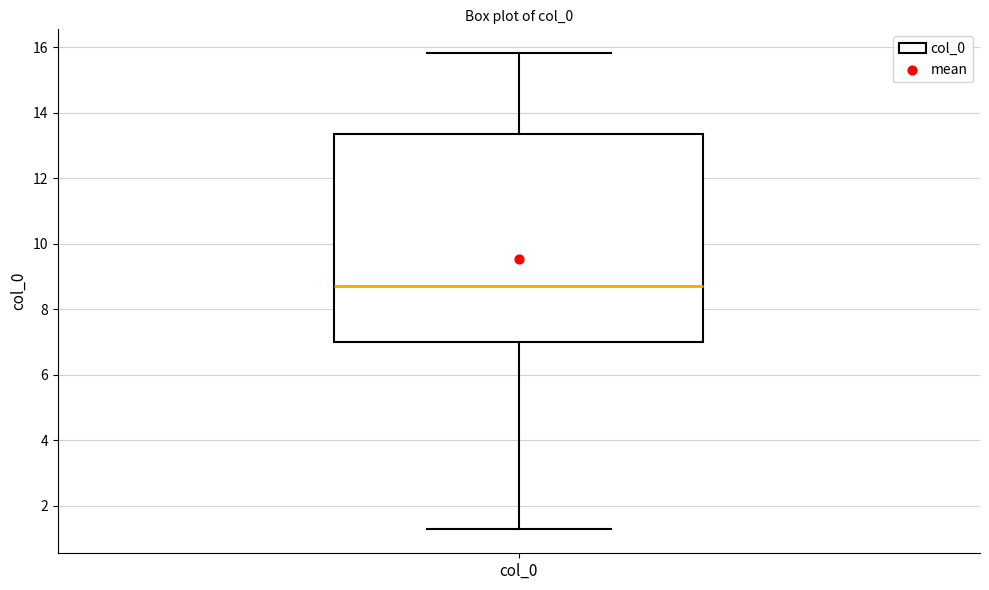

Transcribe this box plot: give where the median line is, the range the box spans, and where the two whiskers end, as read against the y-axis. The values are not printed on the chart, so give them approximately, as read against the axis.

median 8.6, box 7.0 to 13.4, whiskers 1.2 to 15.8